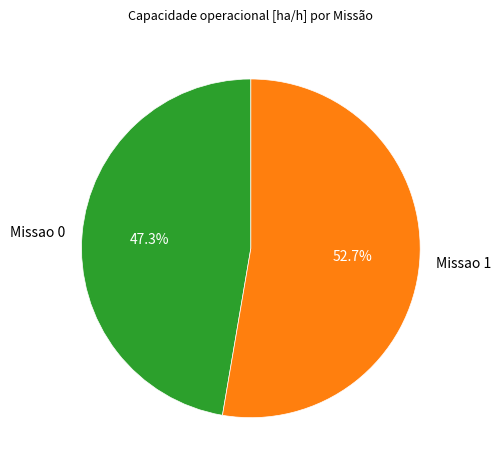

Which has a higher value, Missao 0 or Missao 1?

Missao 1